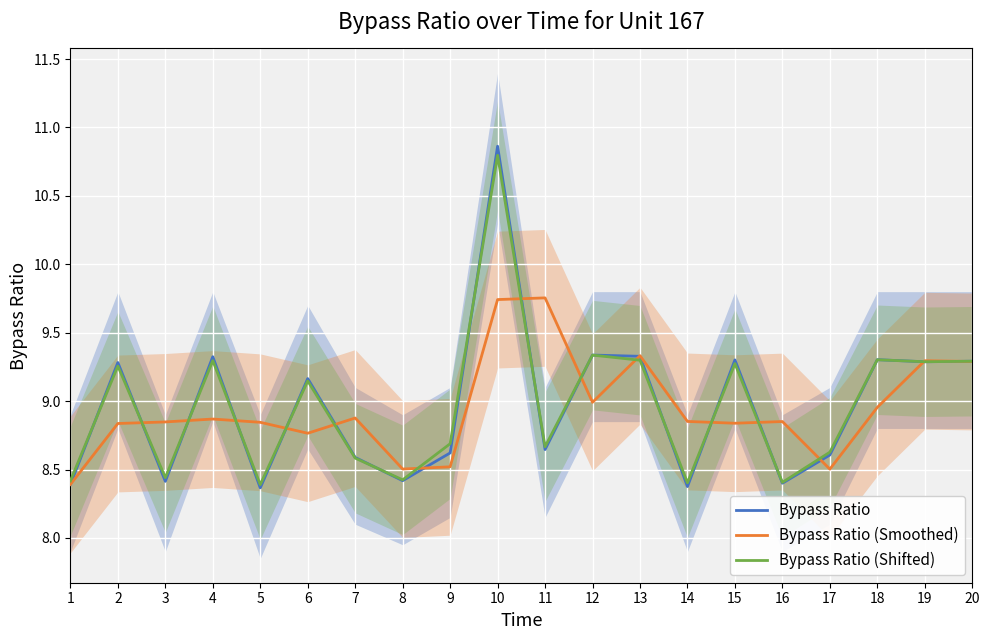

True or false: Bypass Ratio (Shifted) and Bypass Ratio intersect in this chart.

True